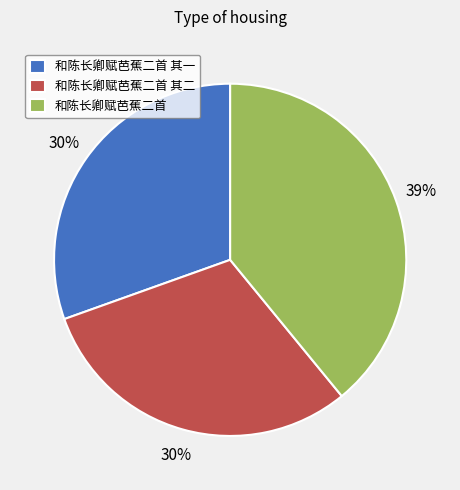

Is there any slice that represents more than half of the pie?

No